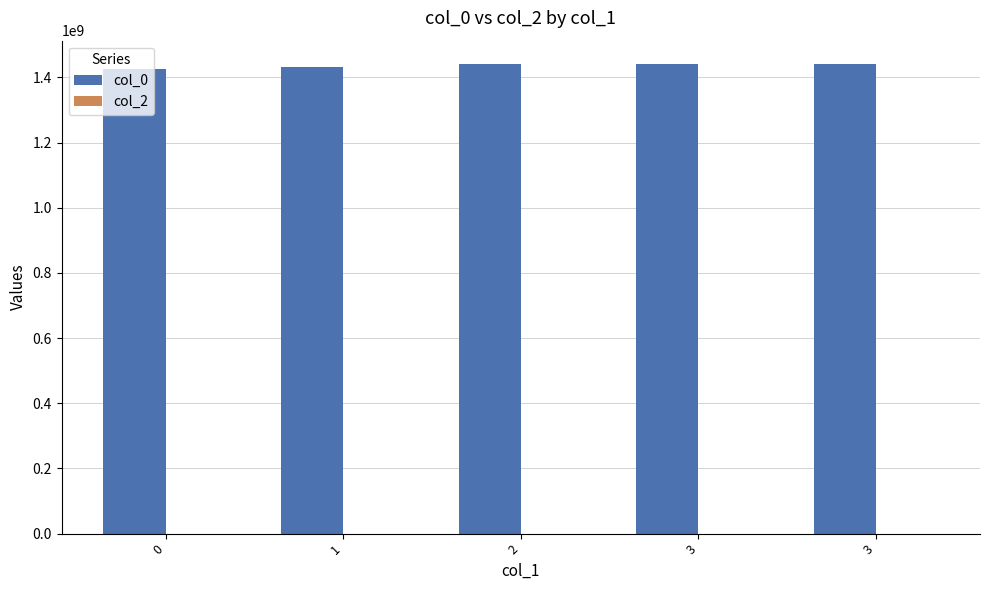

Reading right to left, transcribe all the data shown in this chart.

col_0: 1440773335	1440457679	1440450497	1432487281	1424709432
col_2: 0	0	0	0	0